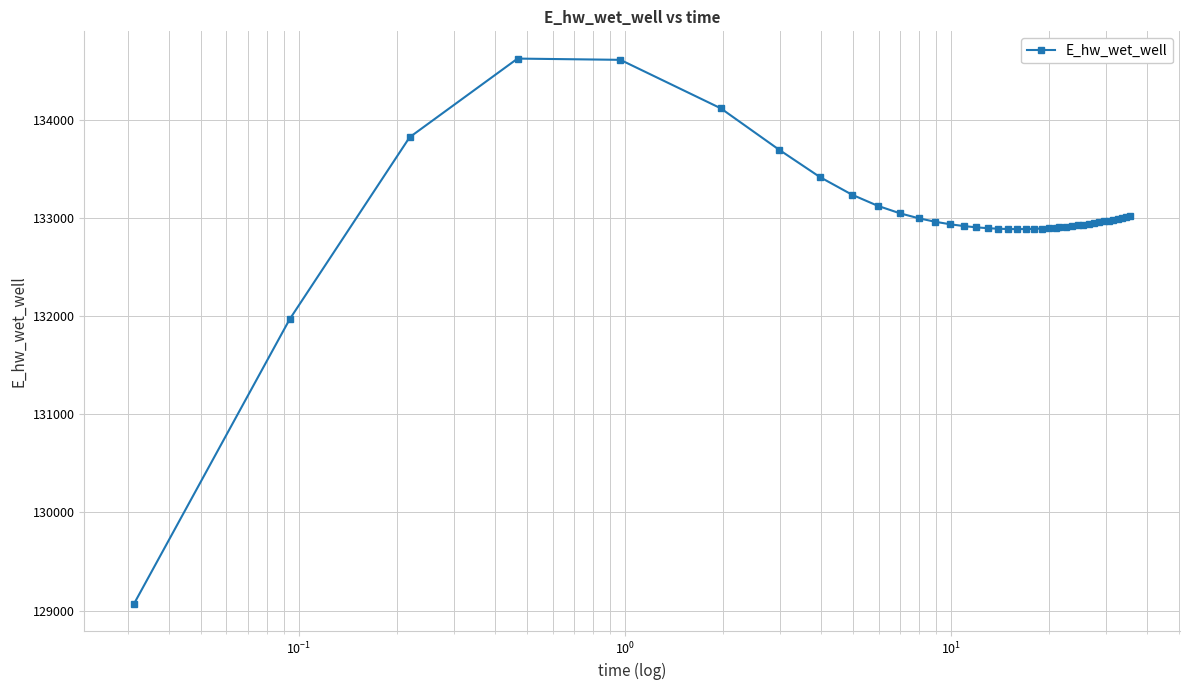

How many distinct data groups are displayed?

1